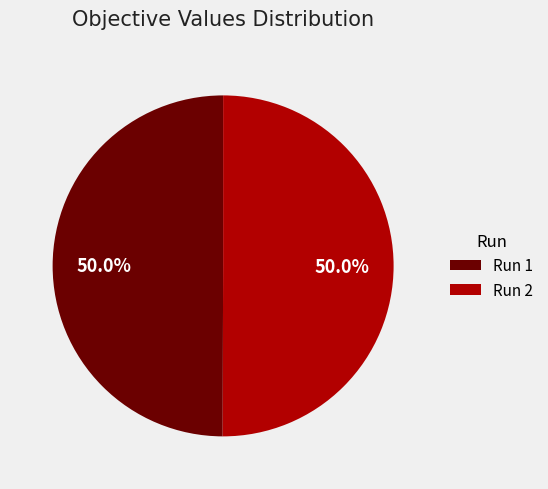

True or false: Run 1 accounts for 65% of the total.

False